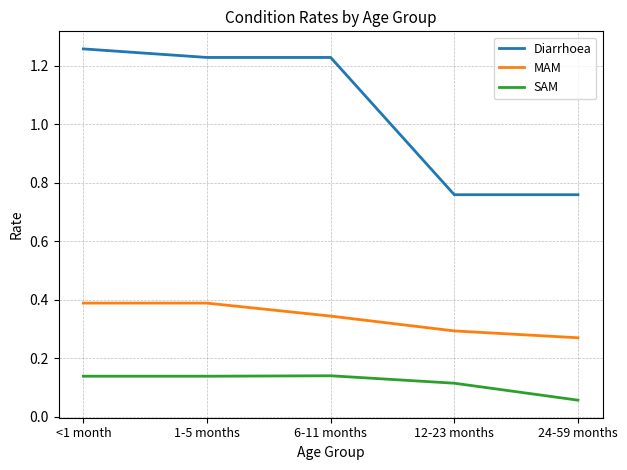

Which label corresponds to the smallest value in the chart?

24-59 months